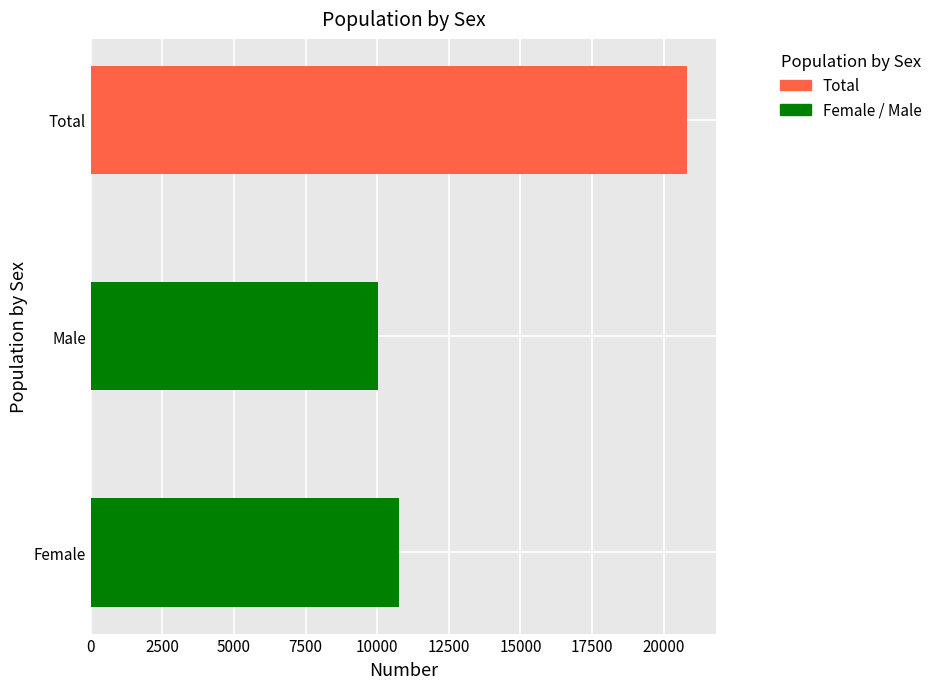

How many bars are there in total?

3